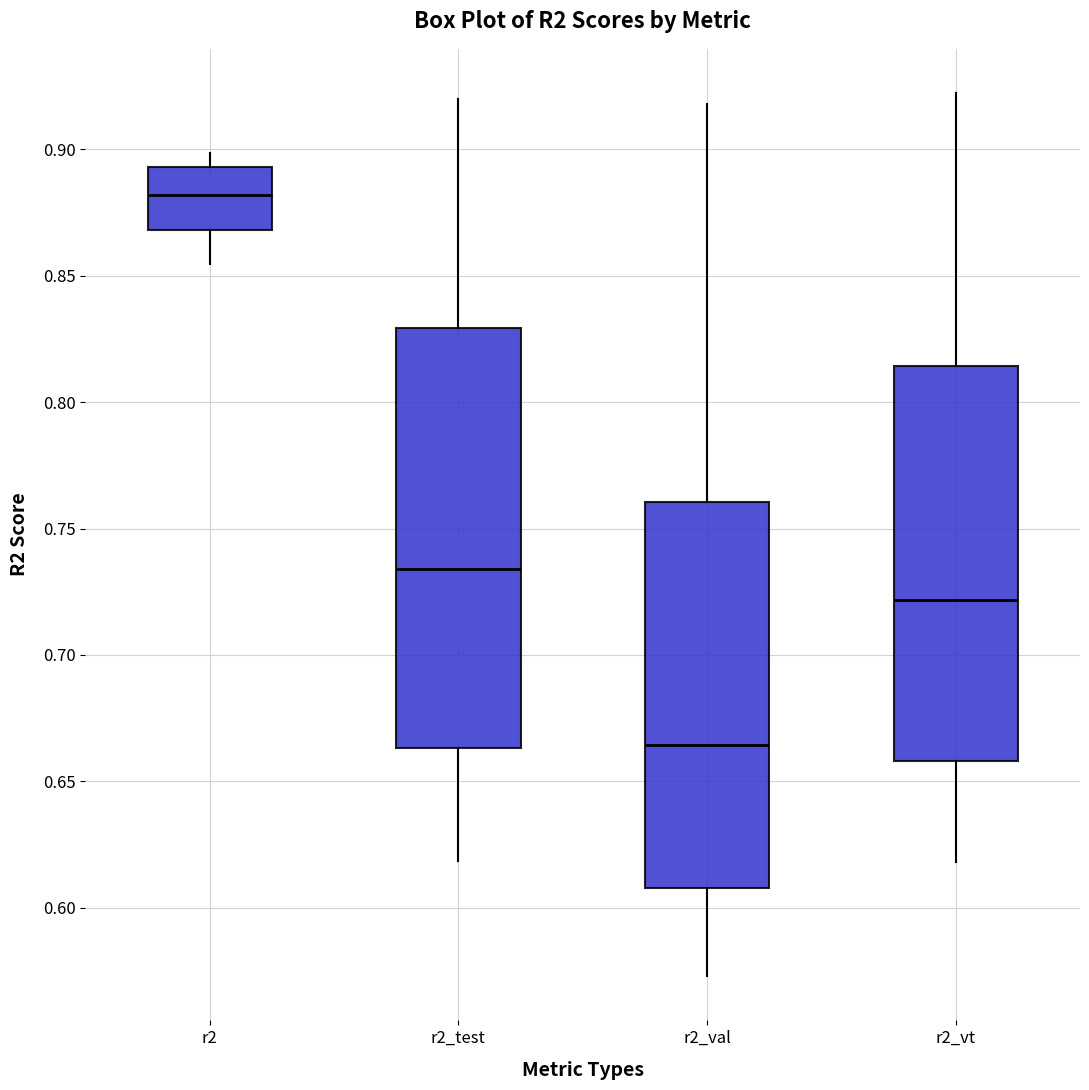

Comparing the boxes themselves (not the whiskers), which one is the tallest?

r2_test